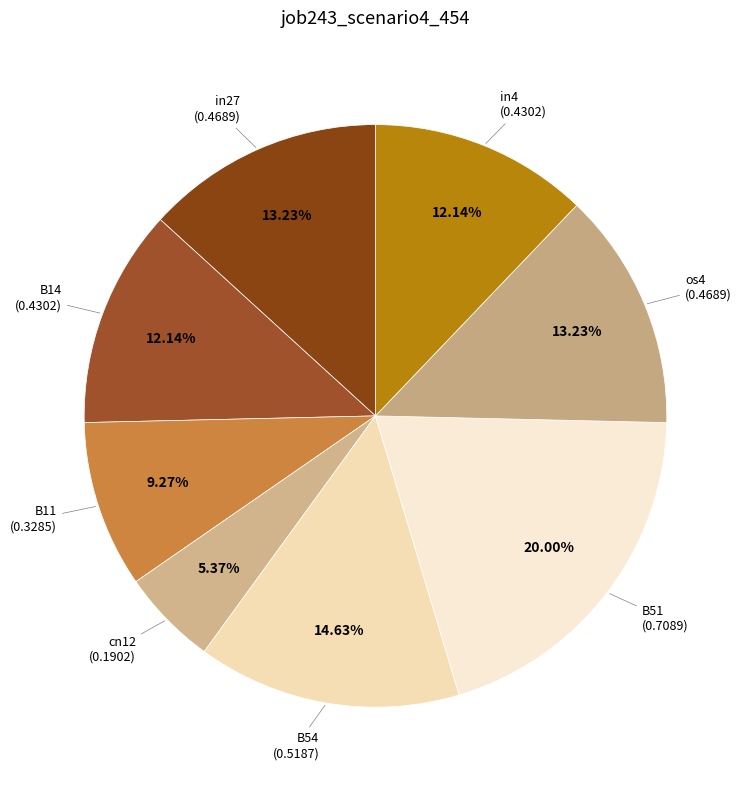

Count the number of slices in the pie.

8